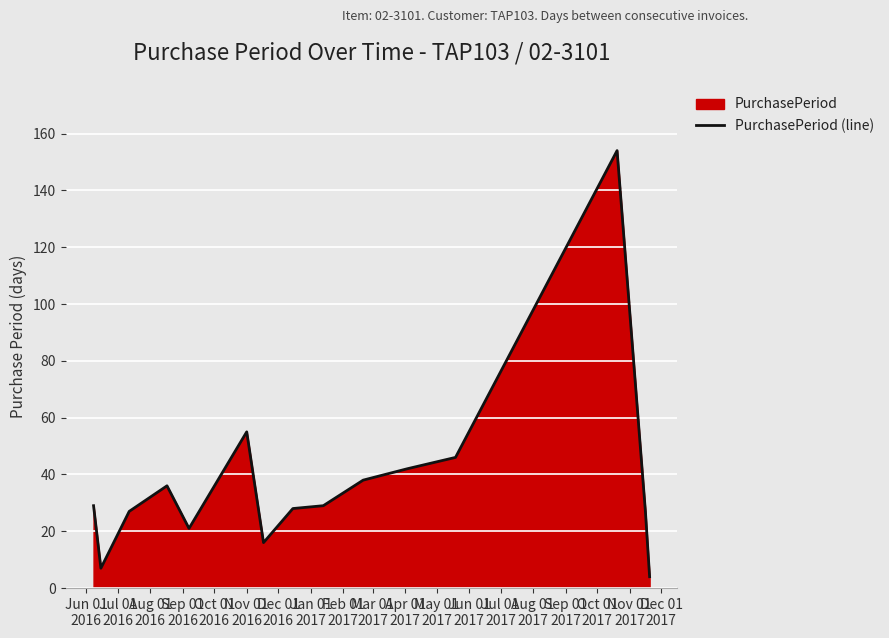

What is the minimum value shown in the chart?

4